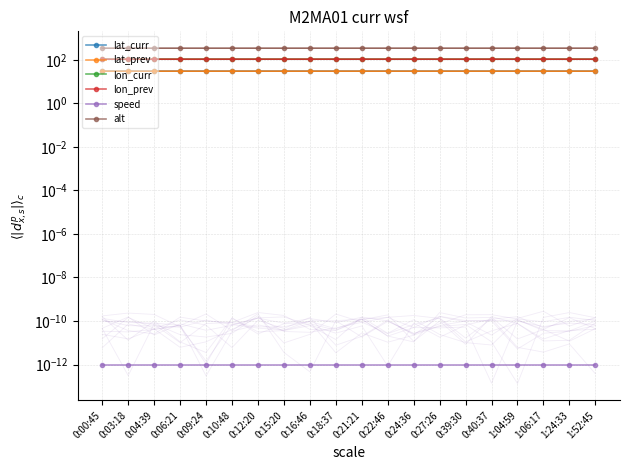

Which series has the largest total across all categories?

alt